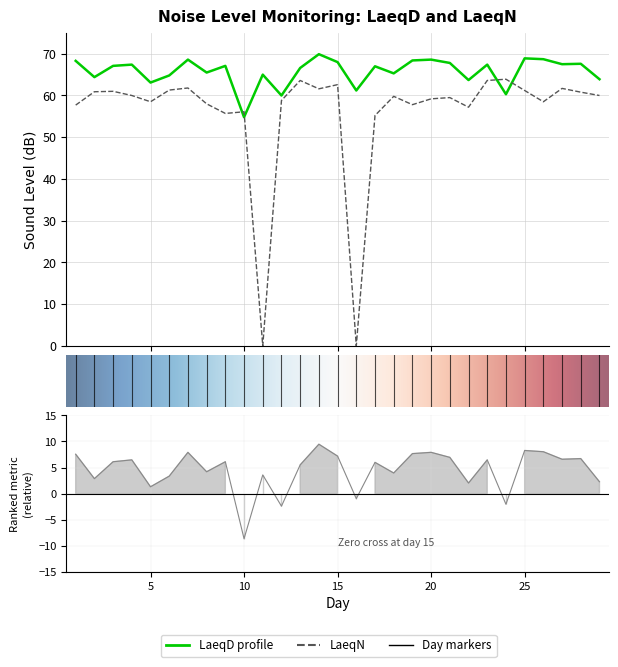

At which category does LaeqN reach its first local peak?

3